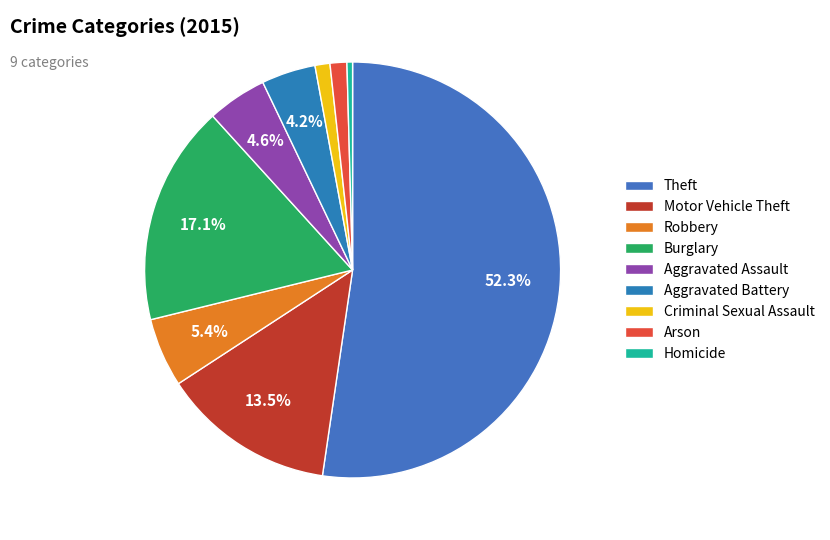

What is the largest slice in the pie chart?

Theft